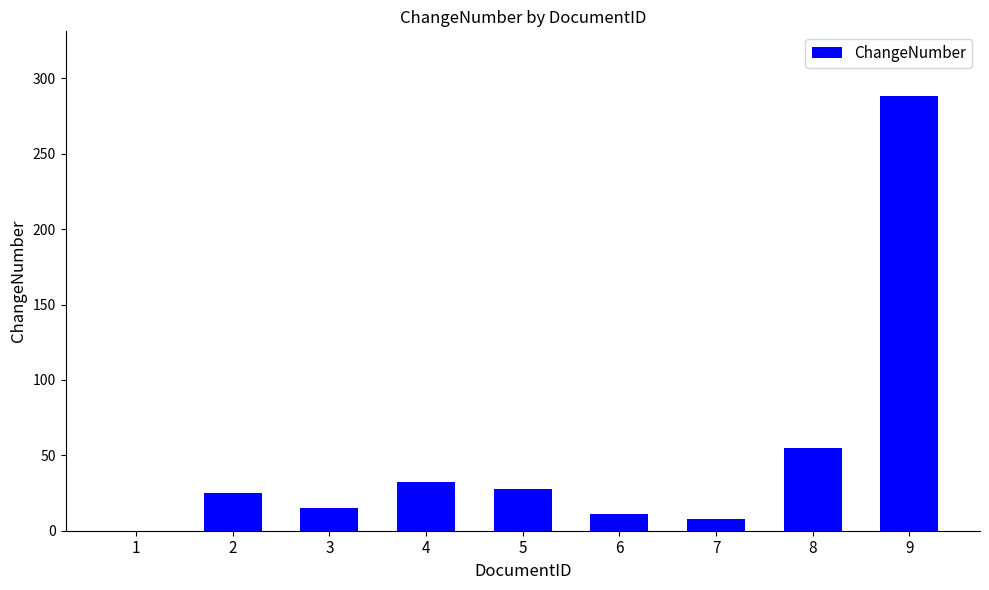

How many positive values are there?

8